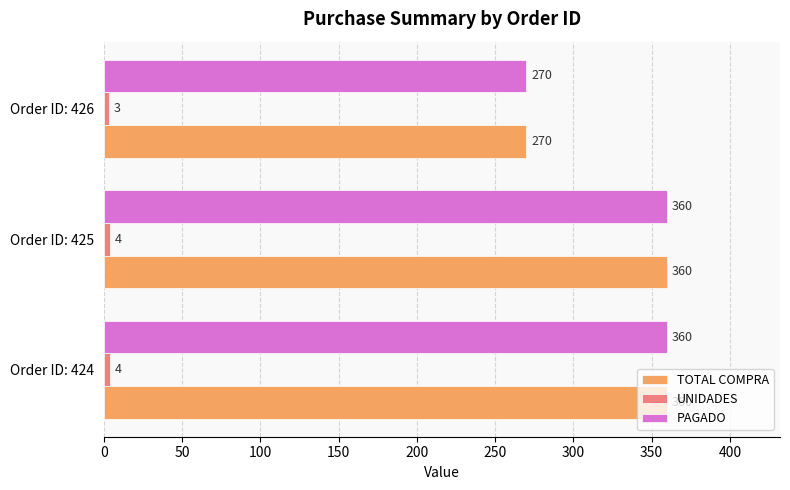

Is it true that TOTAL COMPRA equals 110 at Order ID: 426?

False